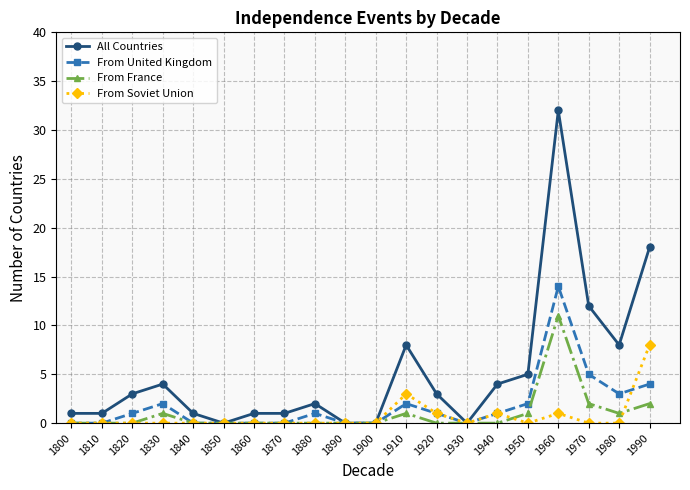

At which label does All Countries reach its peak?

1960